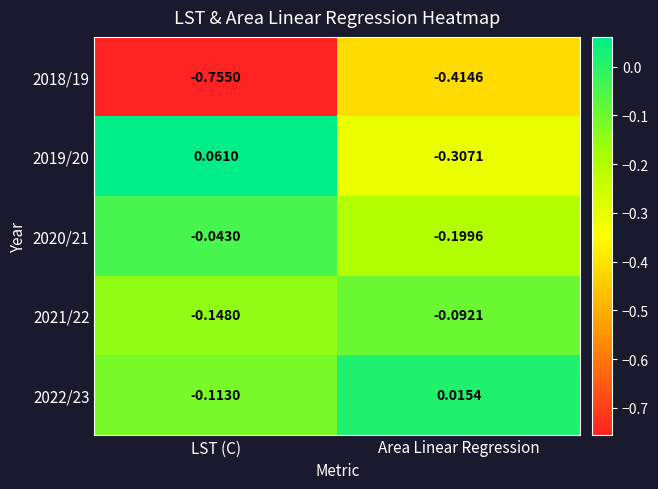

Where does the 2022/23 series first go above 0?

Area Linear Regression